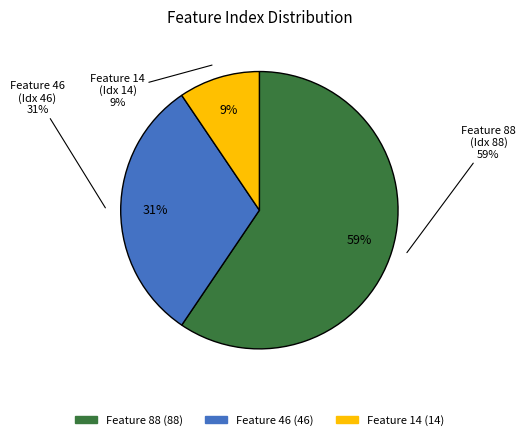

To the nearest percent, what portion does Feature 14 represent?

9%